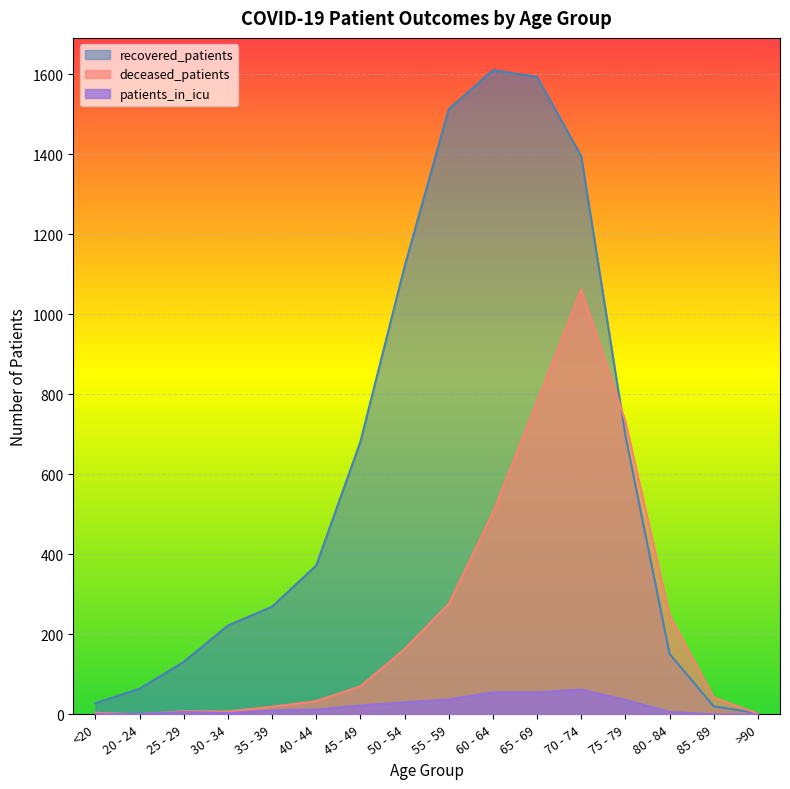

What is the value of the recovered_patients point at the 6th from the left?

372